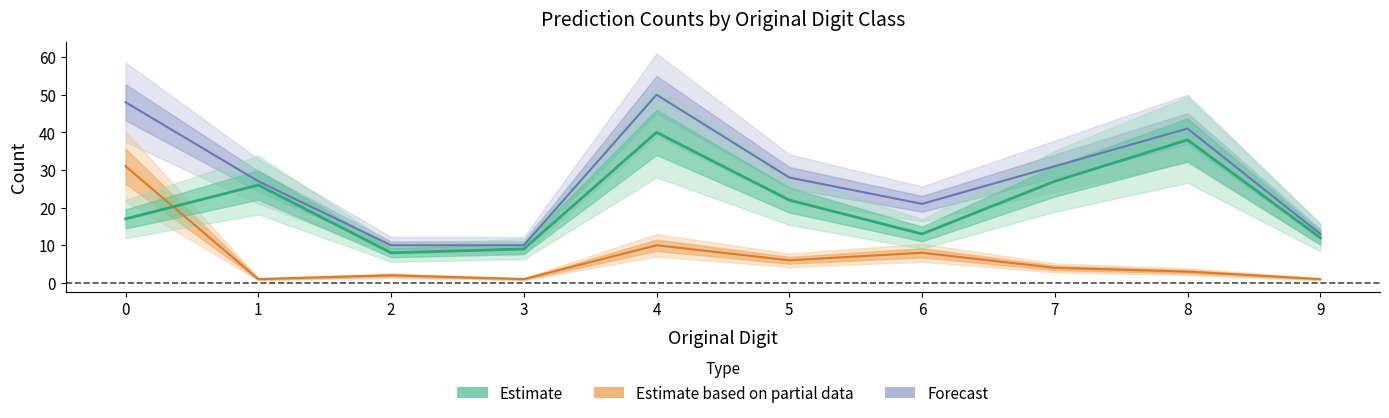

What is the difference between the Total Predicted values at 0 and 2?

38